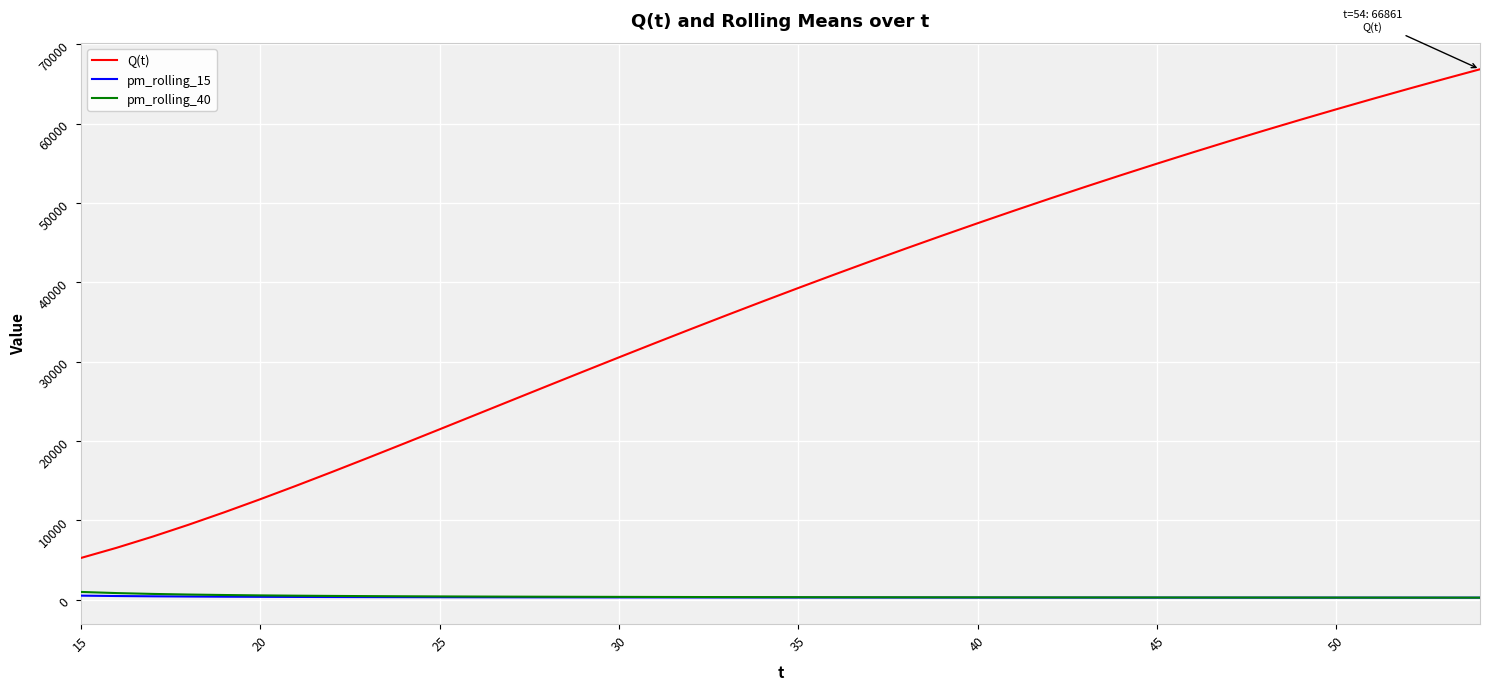

What is the minimum value for Q(t)?

5236.1